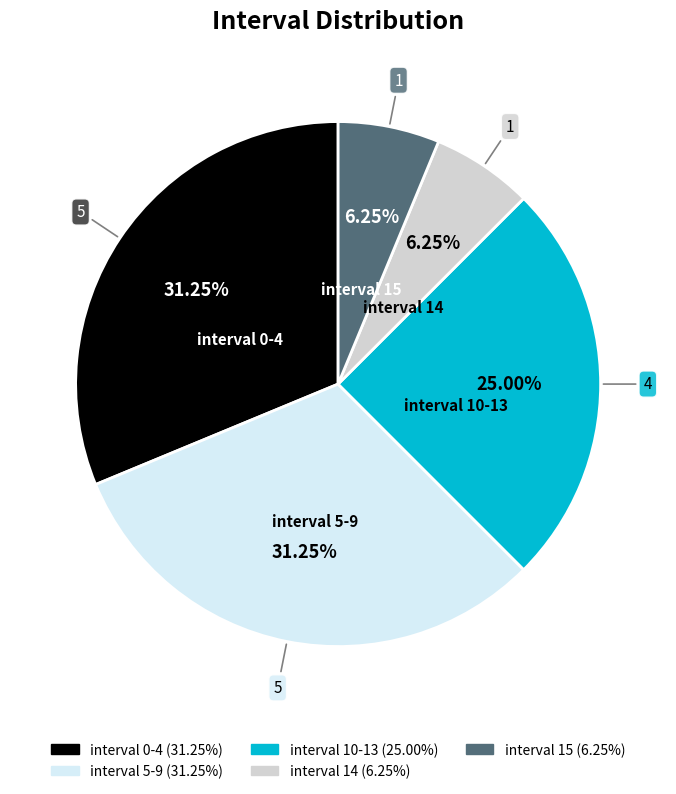

How many segments does this pie chart have?

5